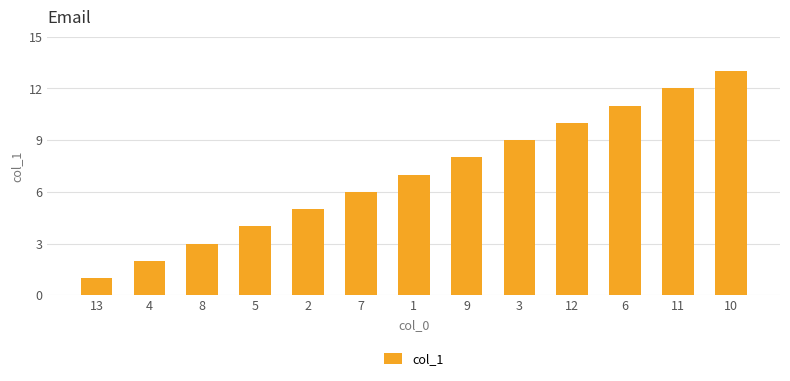

How many data points does each series have?

13